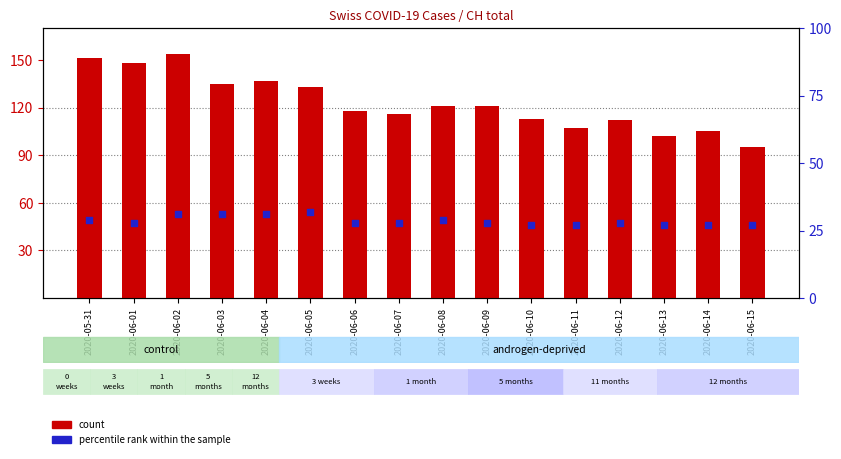

What is the total value across all series at 2020-05-31?

180